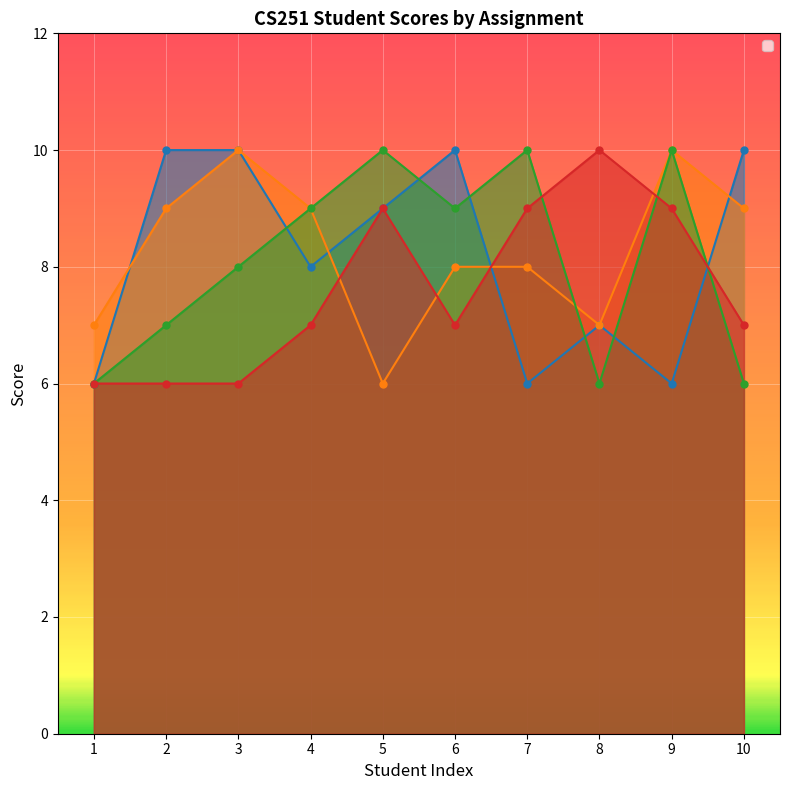

The _4 series shows 10 at 8. True or false?

True